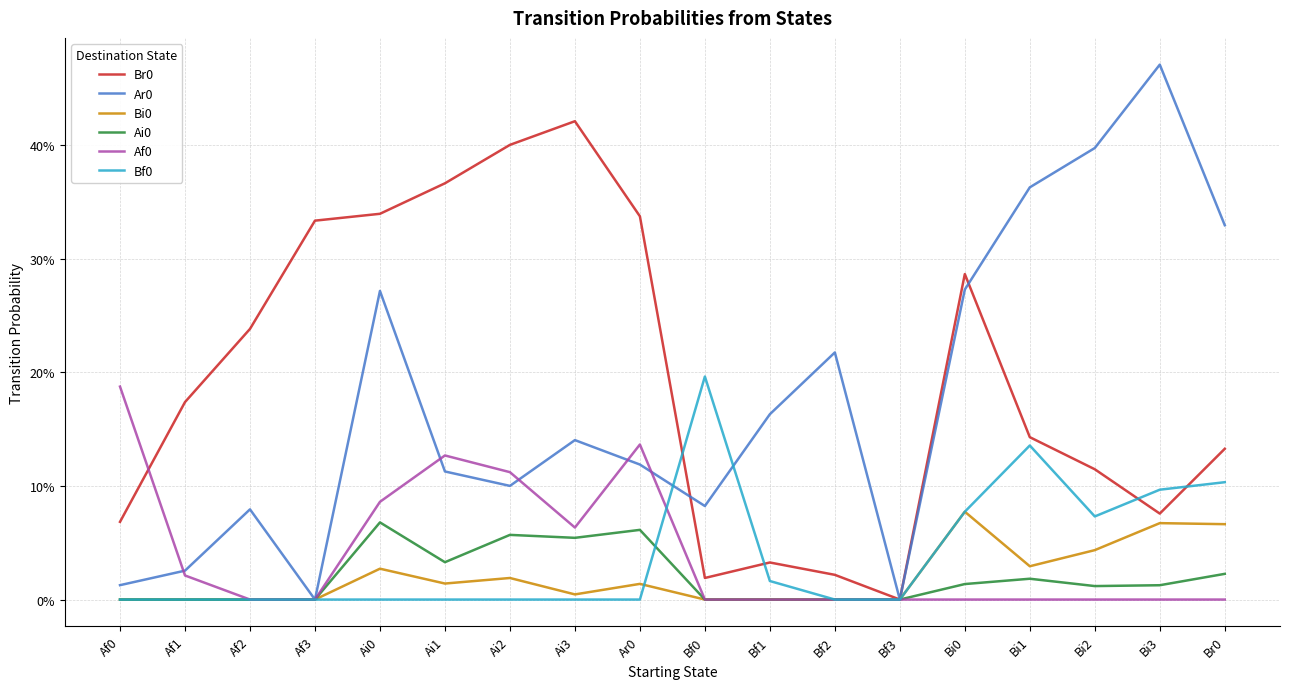

What is the value of the Ar0 point at the 12th from the left?

0.2